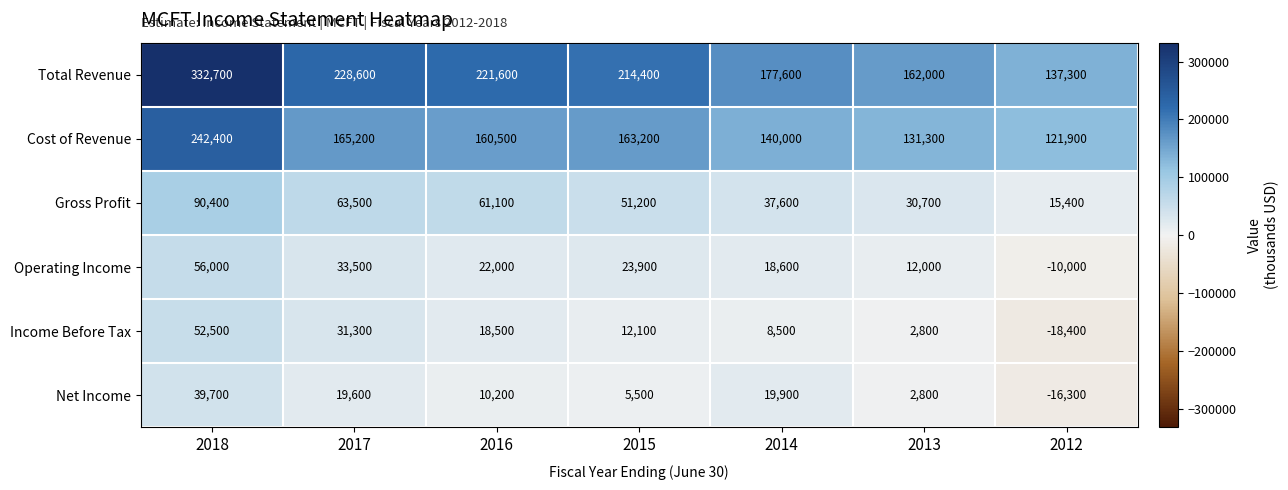

The value of Gross Profit at 2017 is 95076. True or false?

False